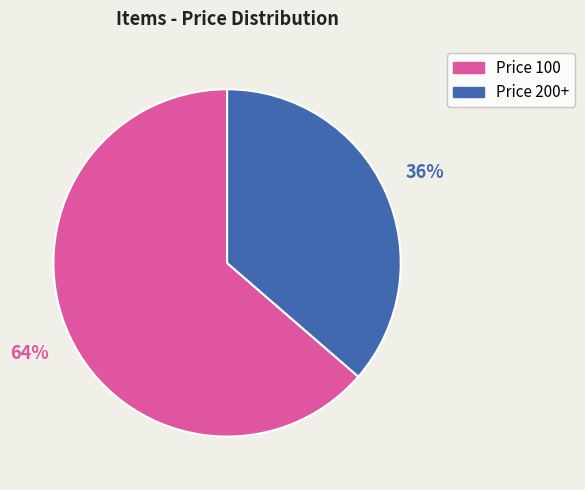

To the nearest percent, what is the average slice percentage?

50%